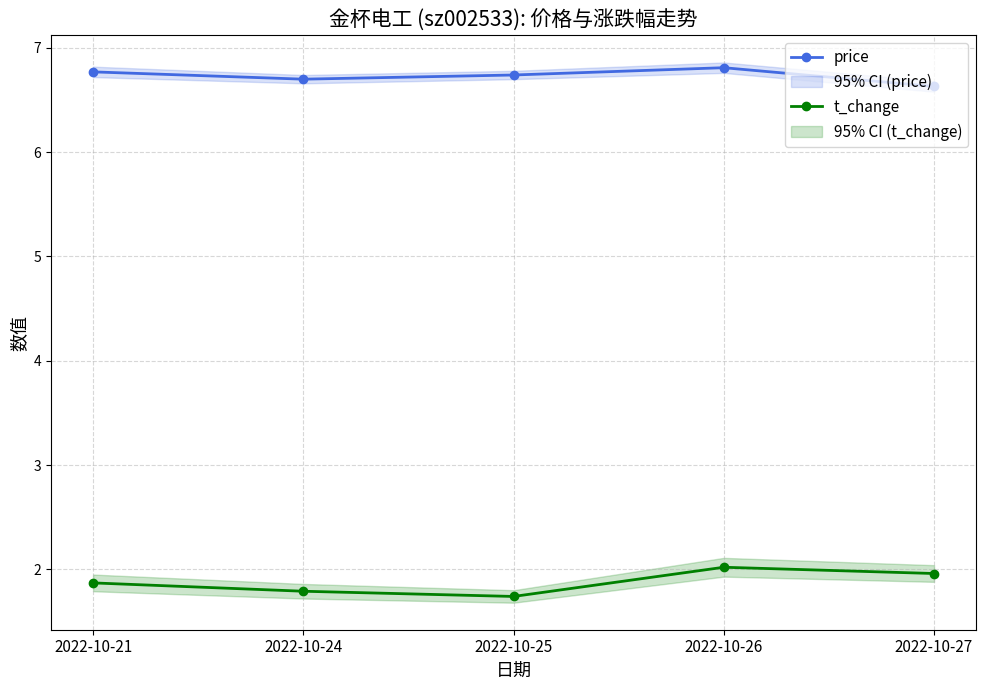

Does the chart have visible grid lines?

Yes